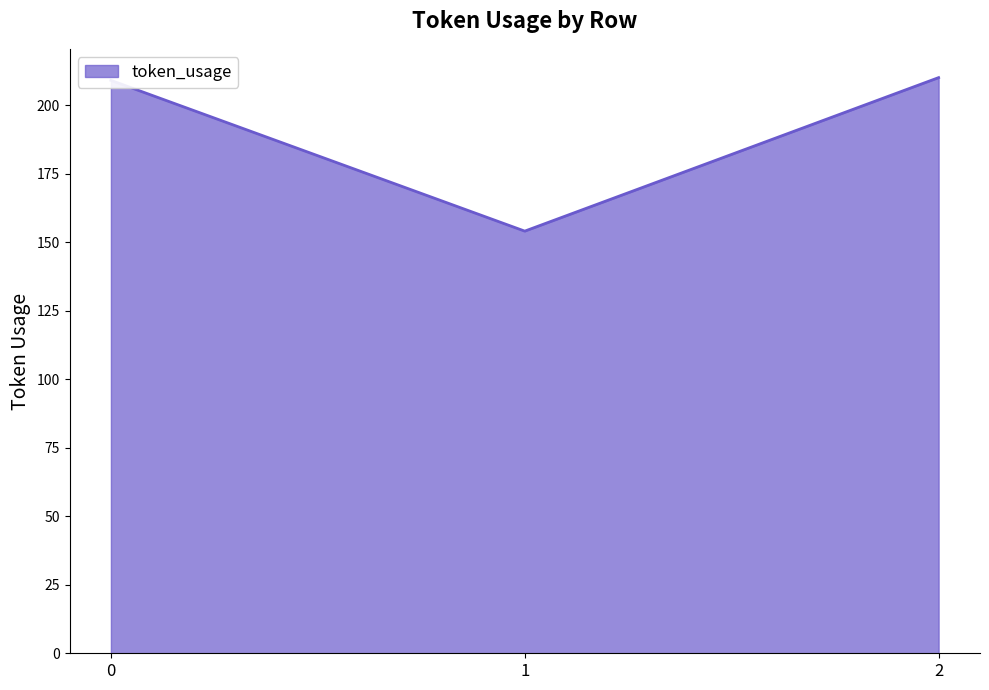

What is the sum of all values?

573